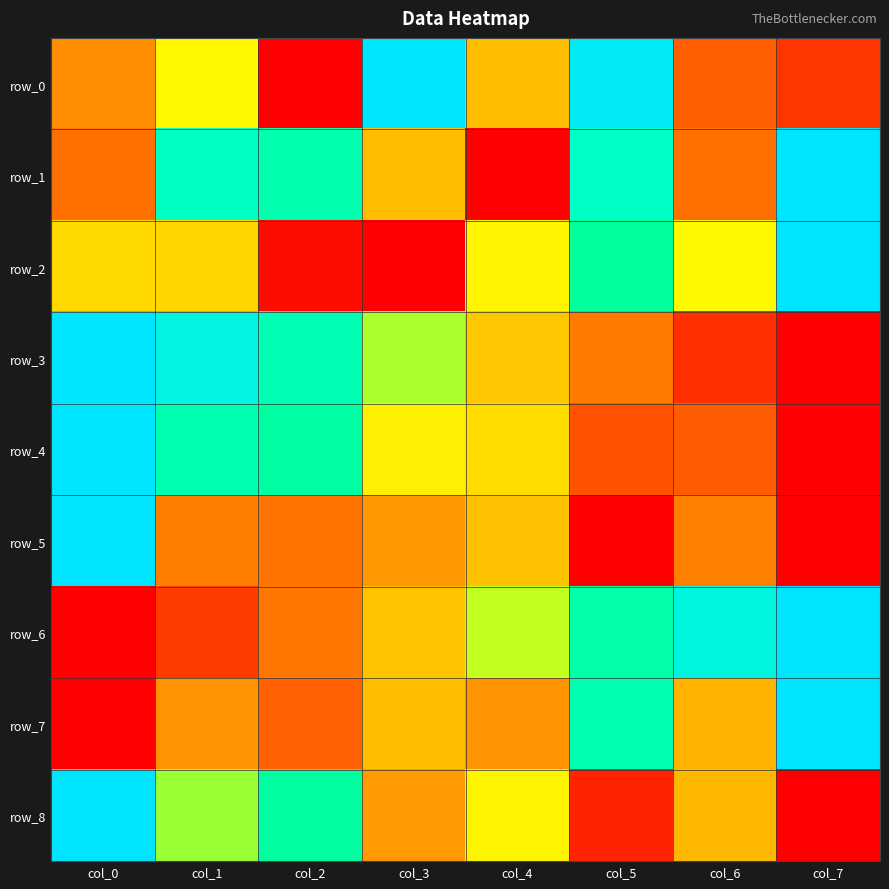

What is the difference between the highest and lowest values at col_5?

1.0